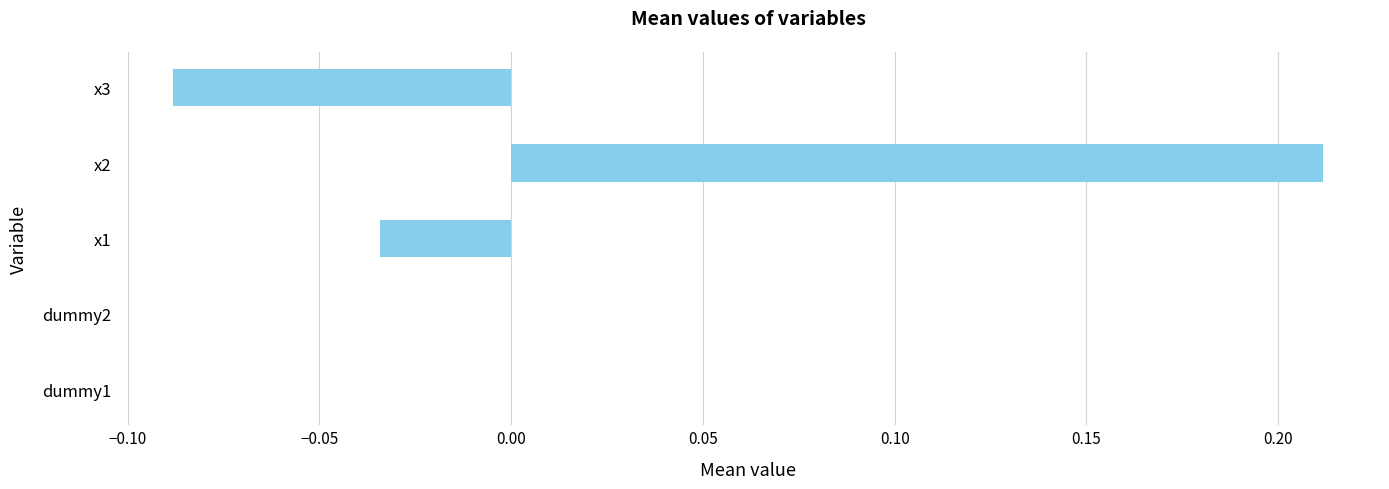

Between x2 and x3, which is larger?

x2